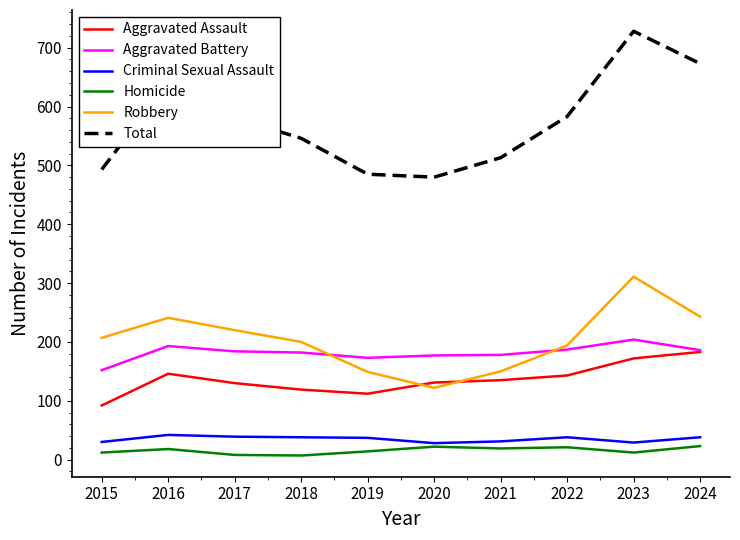

How many lines are shown in the chart?

6